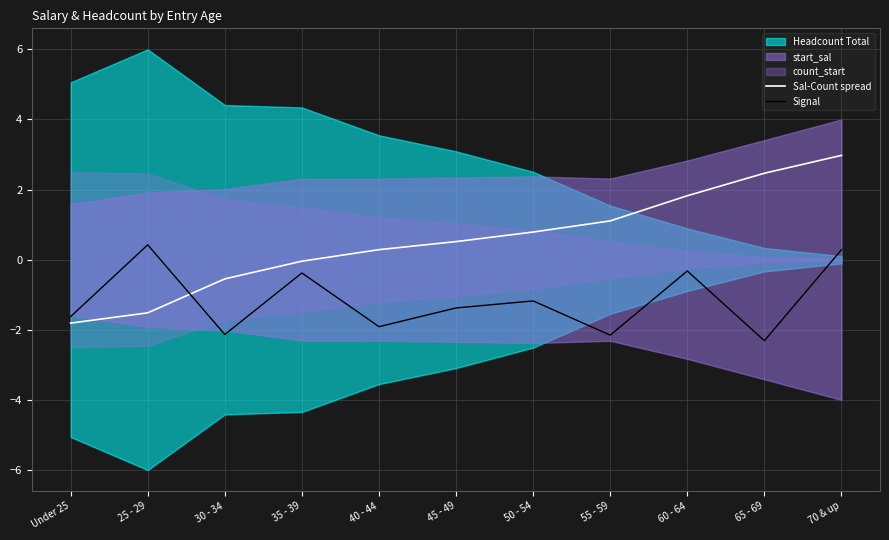

After their last crossing, which series has the higher values: Sal-Count spread or Signal?

Sal-Count spread